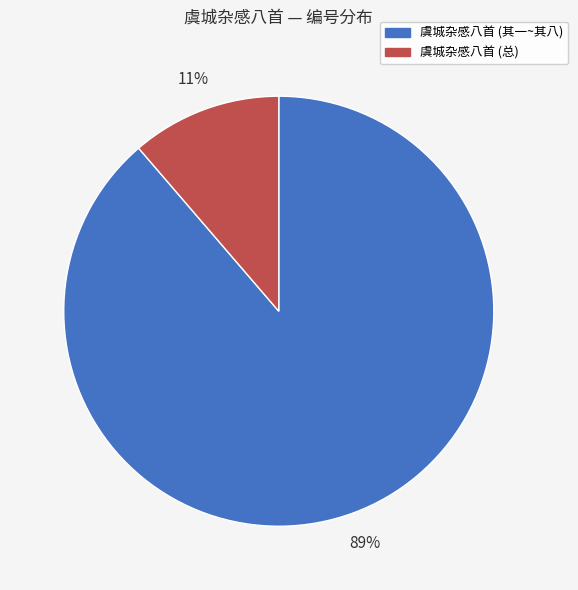

Is the sum of 虞城杂感八首 (总) and 虞城杂感八首 (其一~其八) greater than half?

Yes